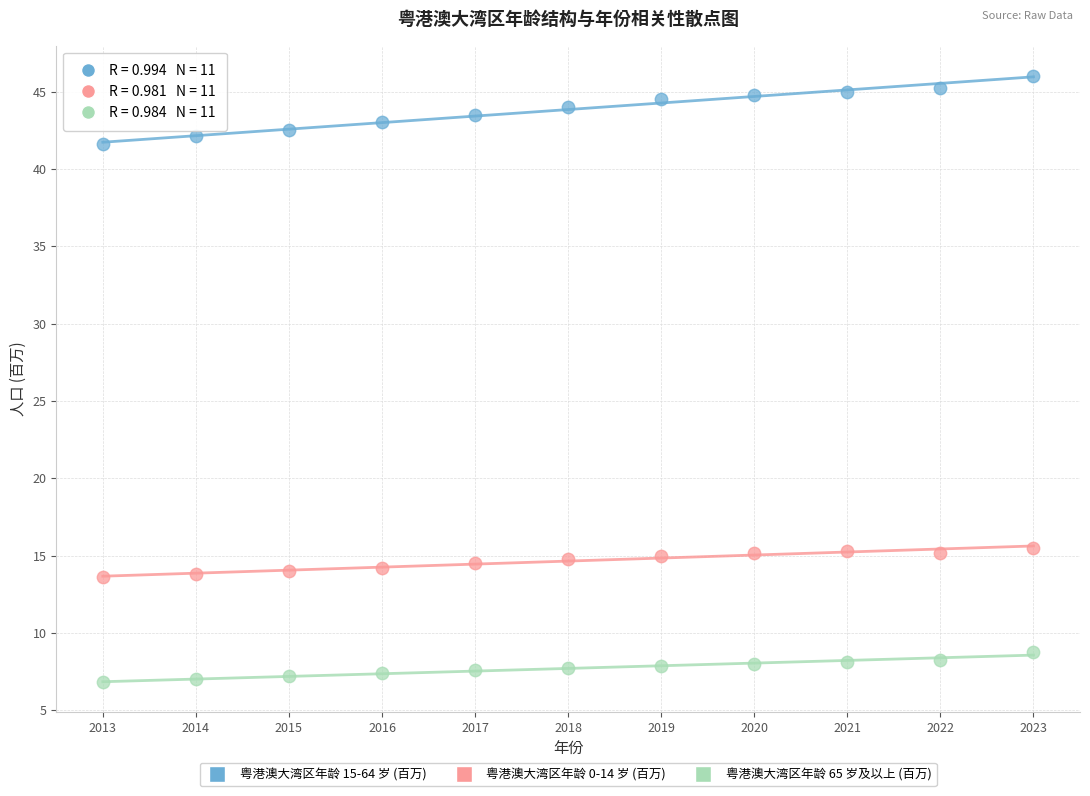

Which series reaches the minimum Y coordinate?

粤港澳大湾区年龄 65 岁及以上 (百万)